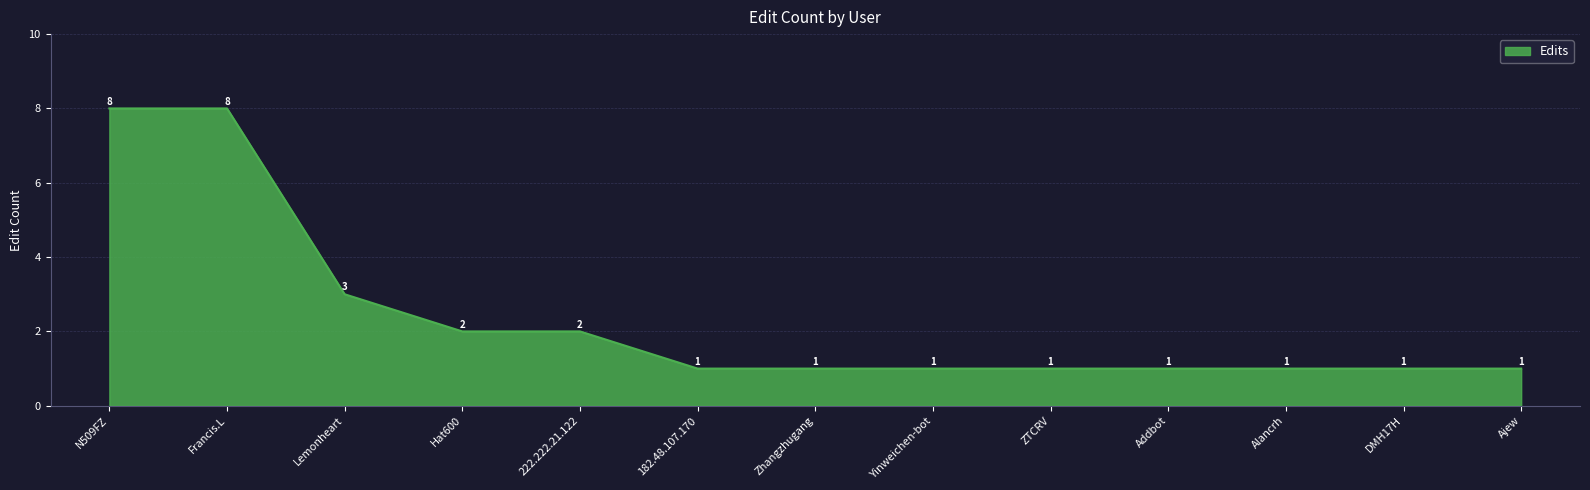

What is the difference between the maximum and second lowest values?

7